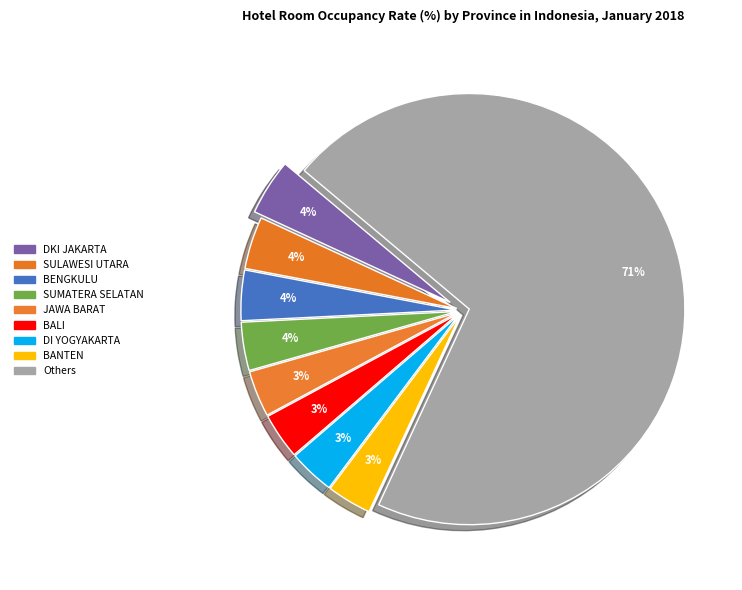

How many slices are in this pie chart?

9